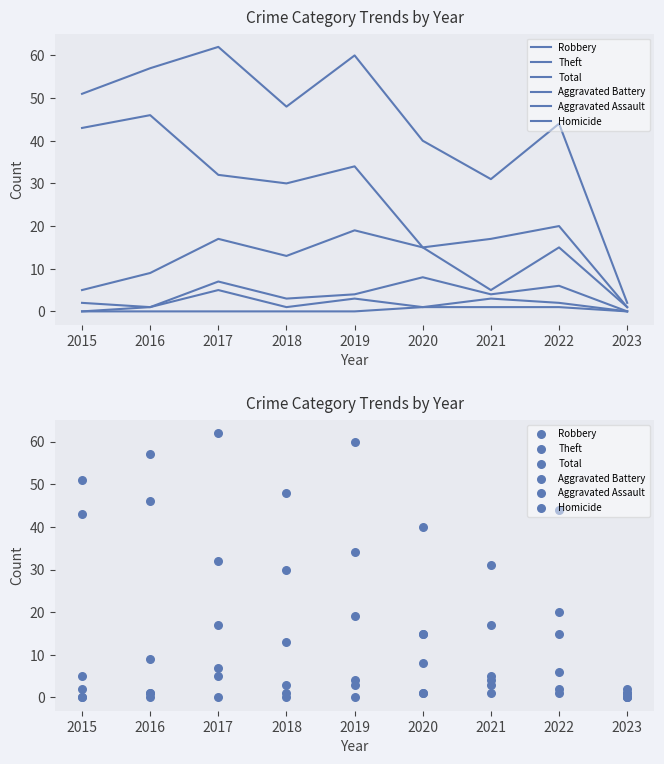

Is the value of Robbery at 2017 greater than the value of Total at 2017?

No